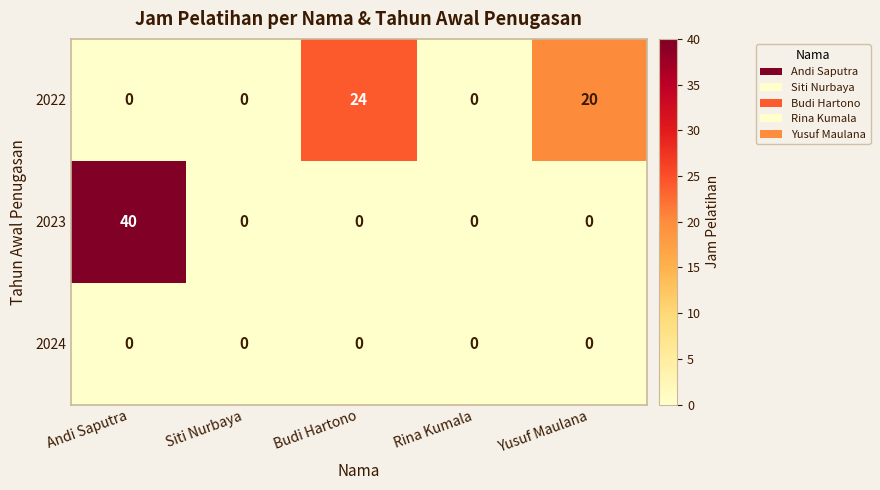

List the series in order of their peak value, highest first.

2023, 2022, 2024